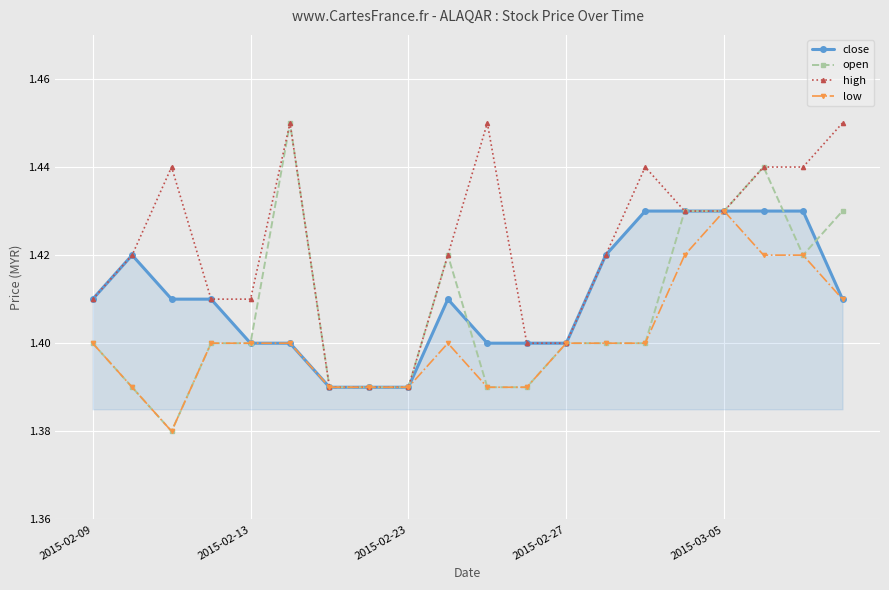

Which series has the widest spread of values?

open